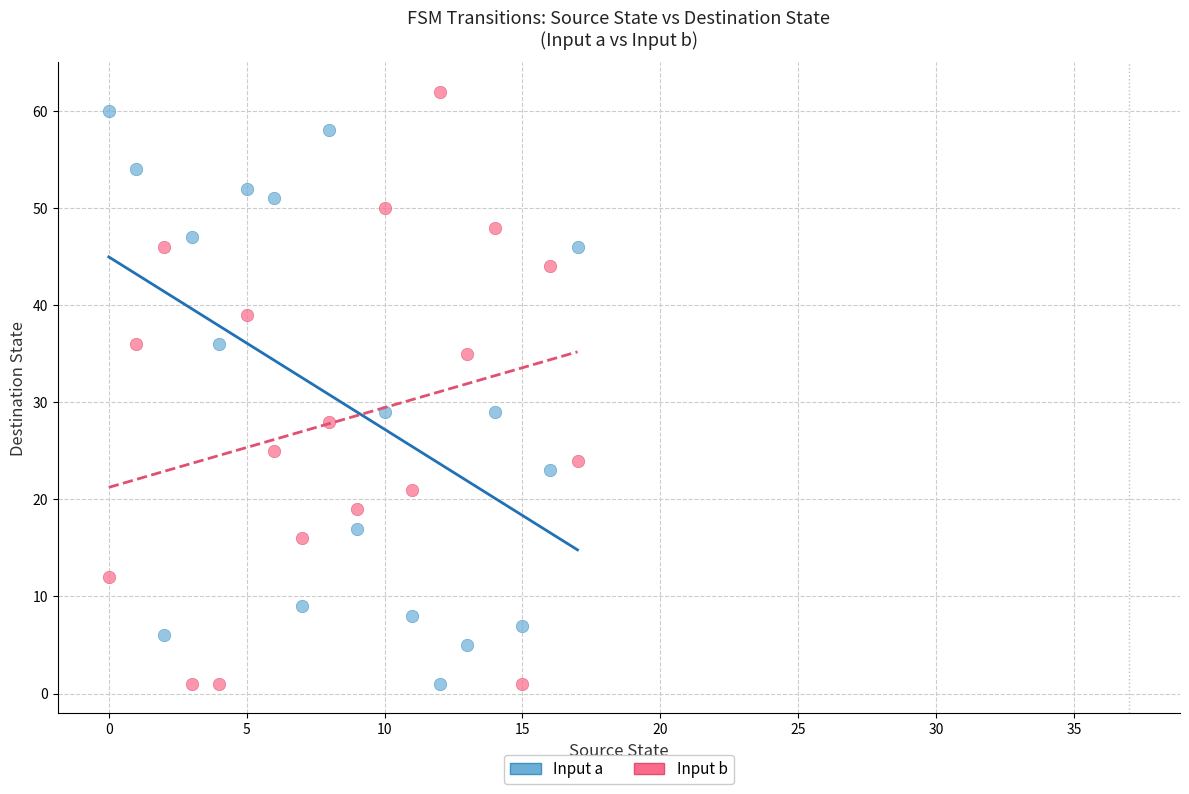

Across all data points, what is the range of Y values (max minus min)?

61